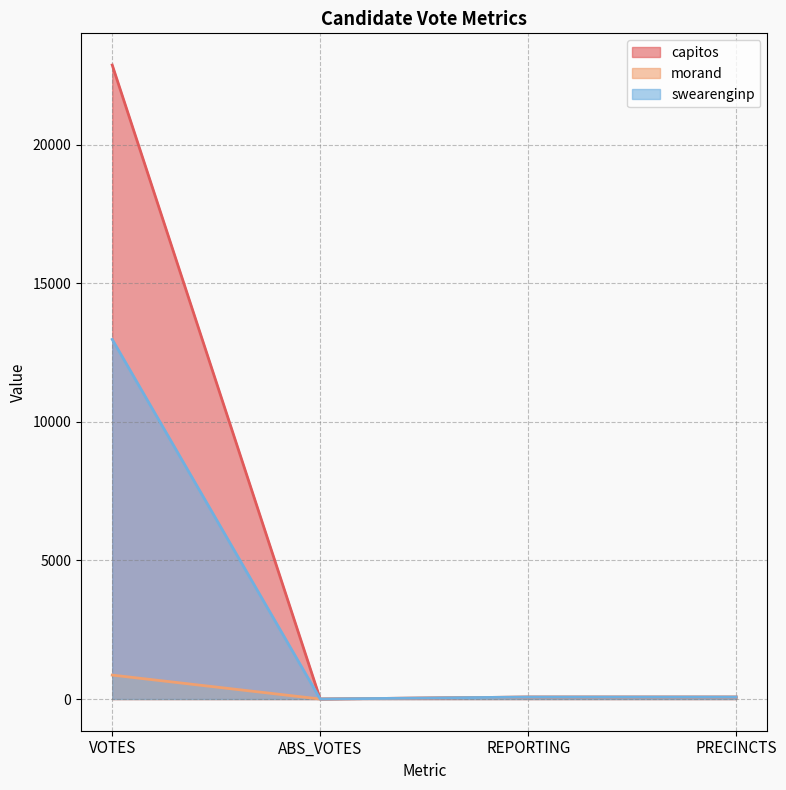

What is the maximum value for morand?

864